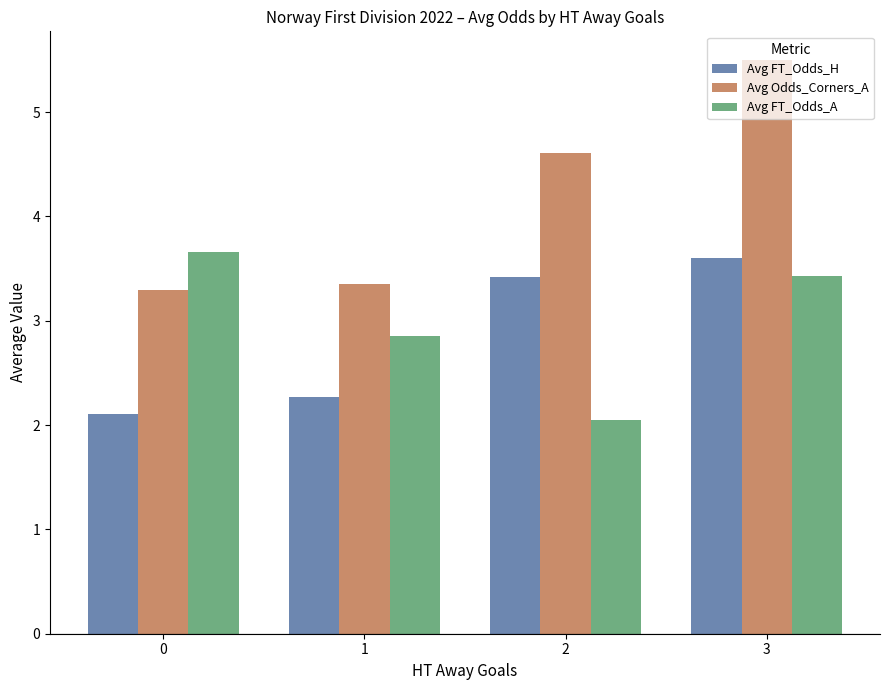

What is the greatest value displayed?

5.5